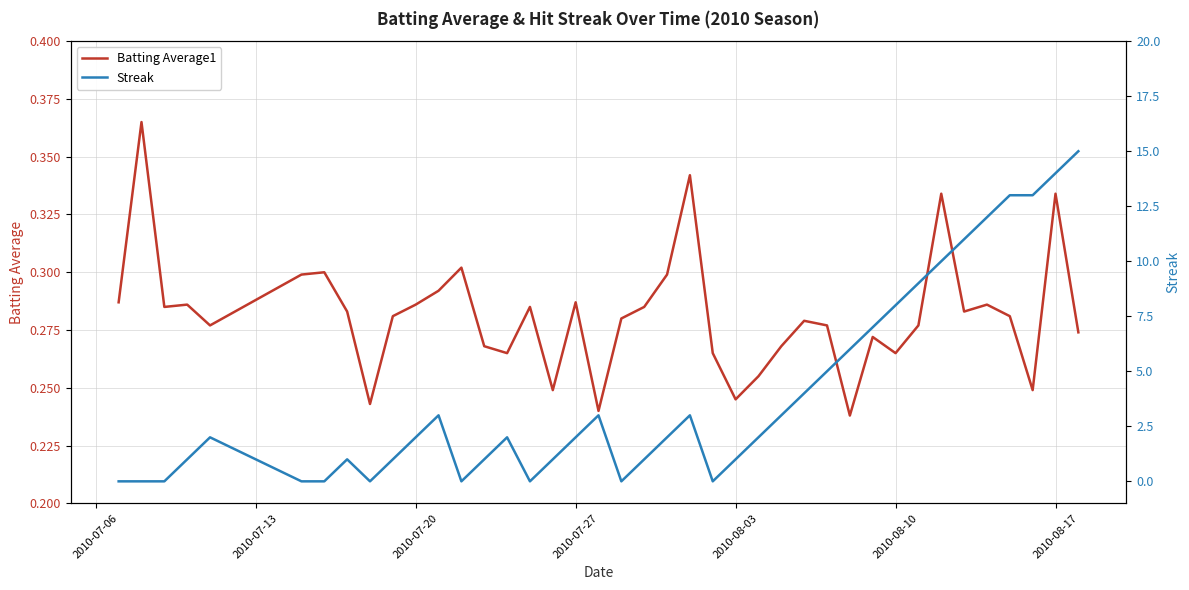

Count the Batting Average1 values in the range 0 to 1.

40